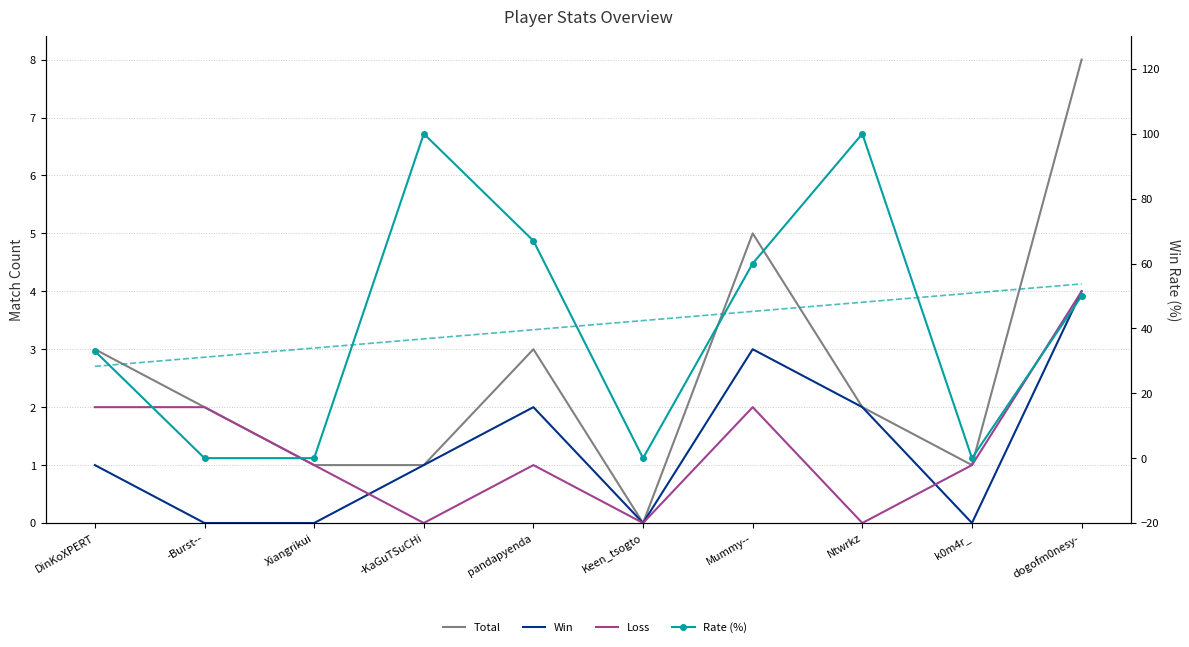

Is the value of Rate (%) at Ntwrkz greater than the value of Loss at Keen_tsogto?

Yes